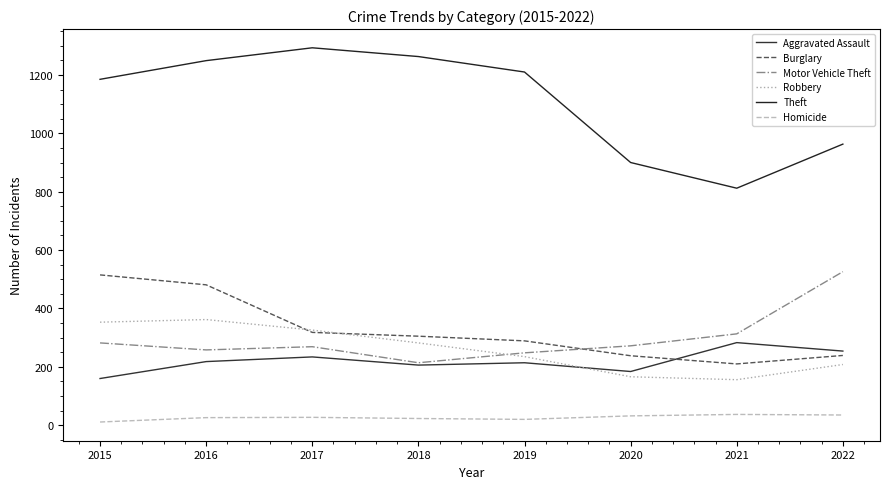

What is the average value of the Motor Vehicle Theft series?

298